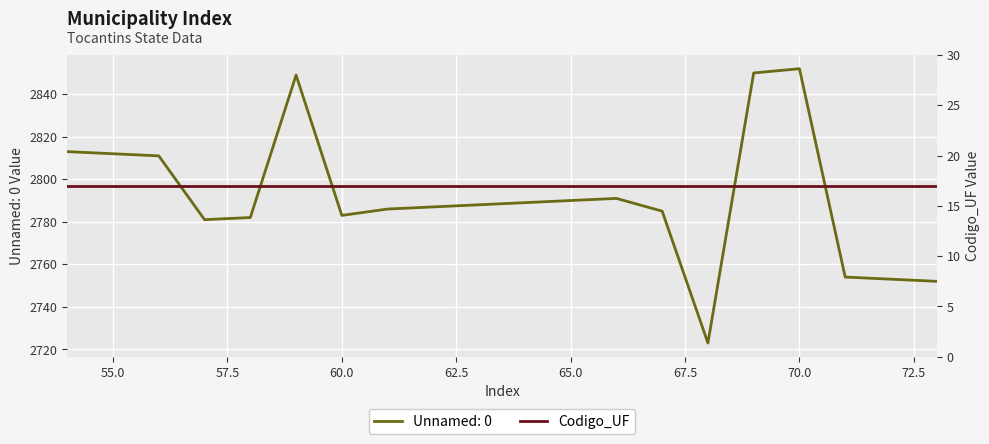

Where is the data nearest to the value 2787?

62